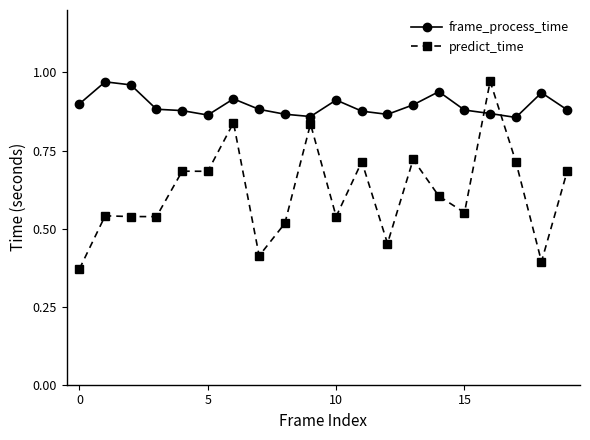

Which series has the largest range (max minus min)?

predict_time